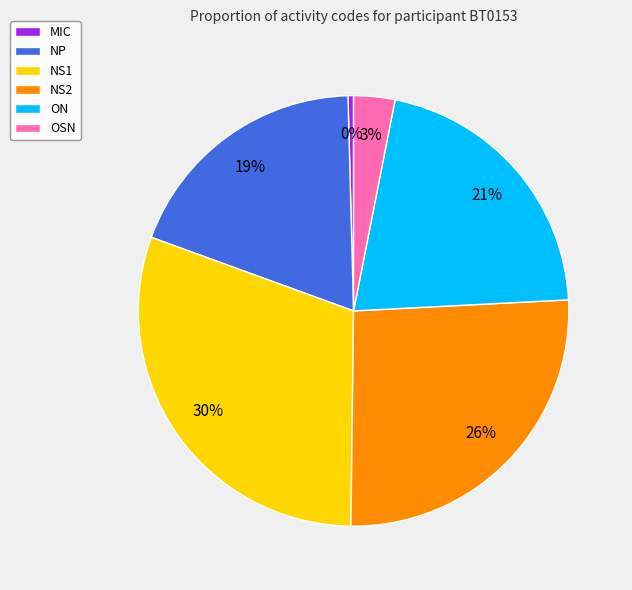

True or false: ON accounts for 21% of the total.

True